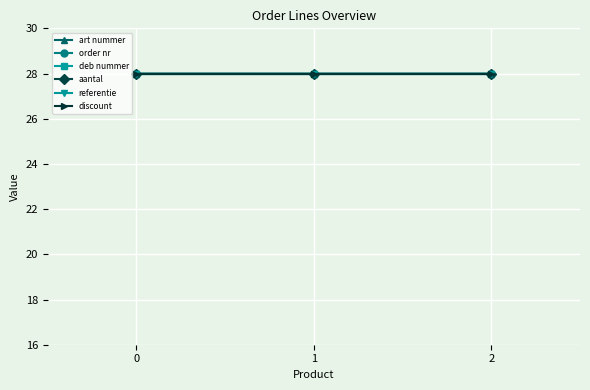

How many lines are shown in the chart?

6